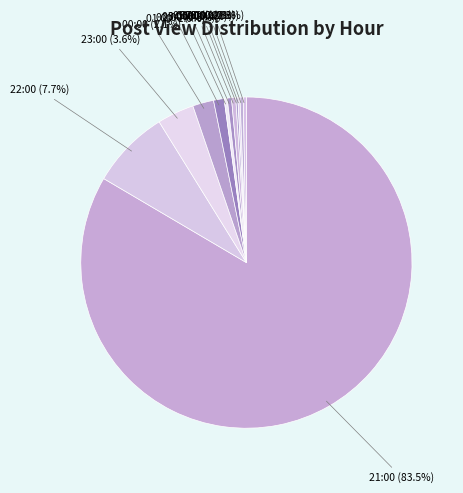

What is the largest slice in the pie chart?

21:00